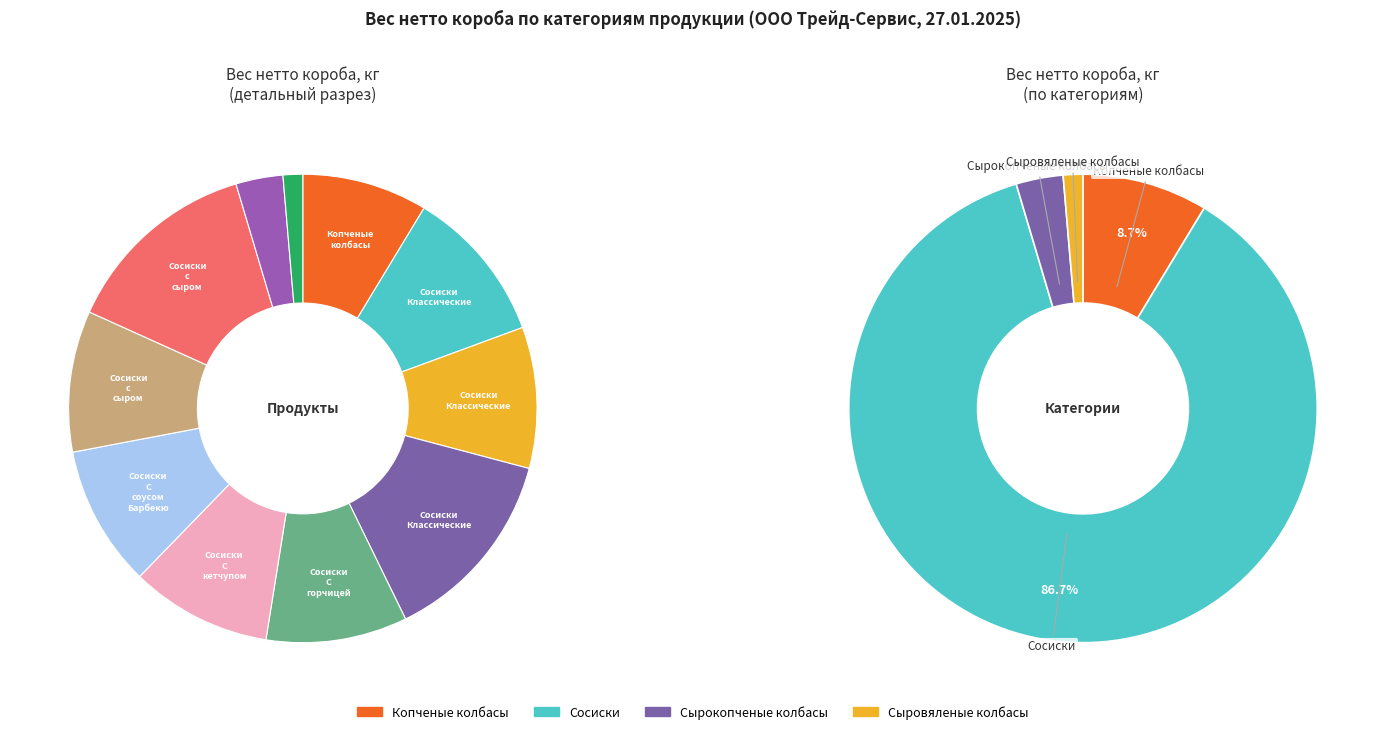

Combined, what portion of the pie is Сосиски С соусом Барбекю and Копченые колбасы?

18.4%